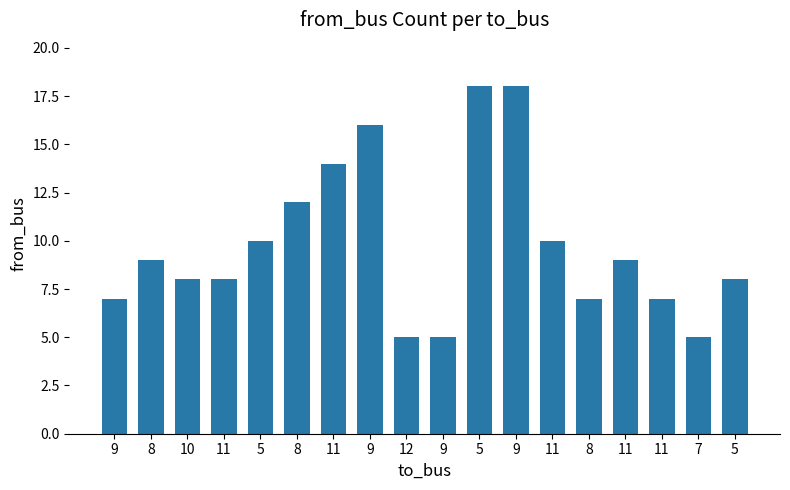

What is the difference between the maximum and minimum values?

13